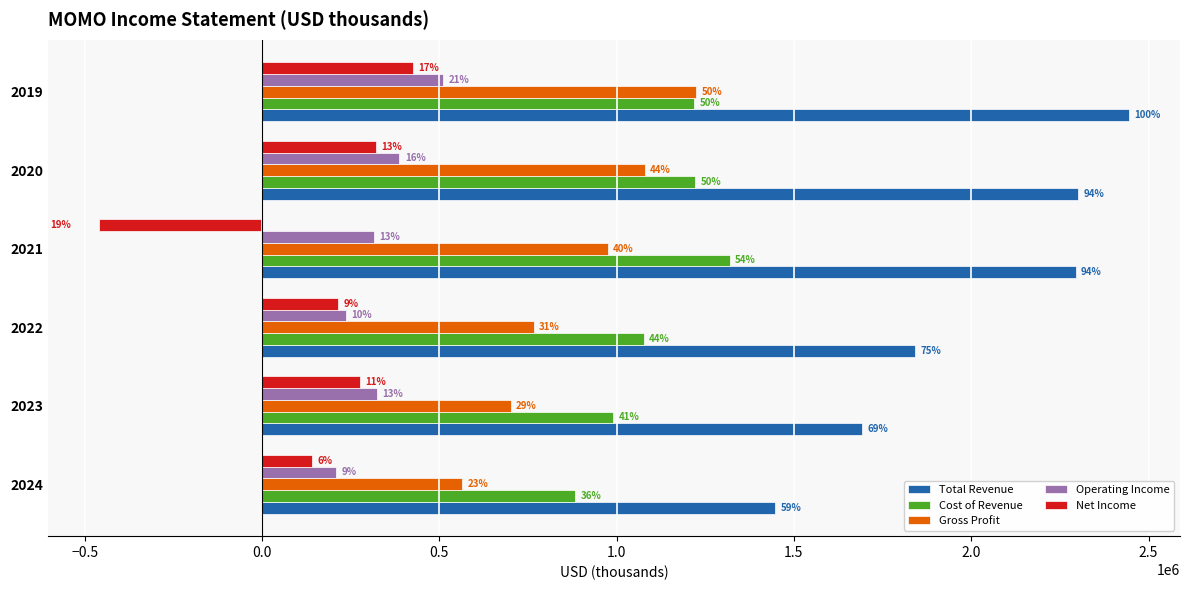

What are all the series names shown in the legend?

Total Revenue, Cost of Revenue, Gross Profit, Operating Income, Net Income